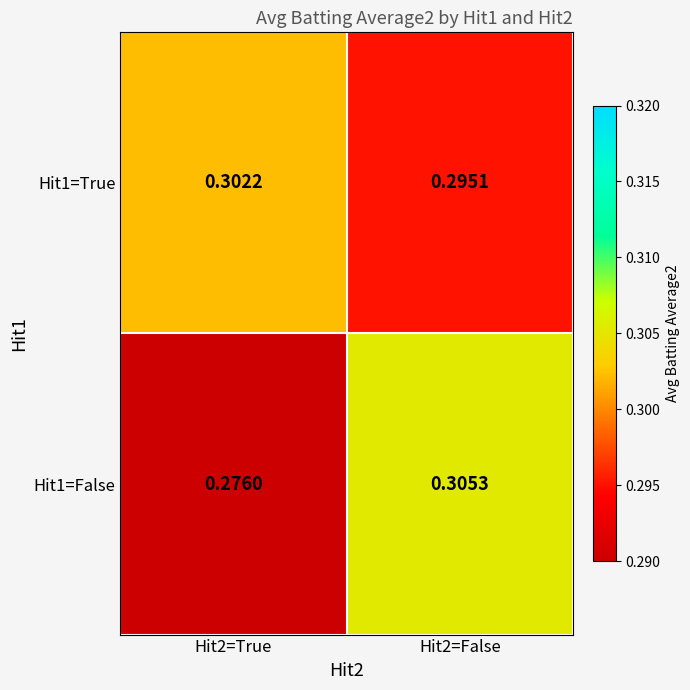

Is the value of Hit1=False at Hit2=False greater than the value of Hit1=True at Hit2=True?

Yes